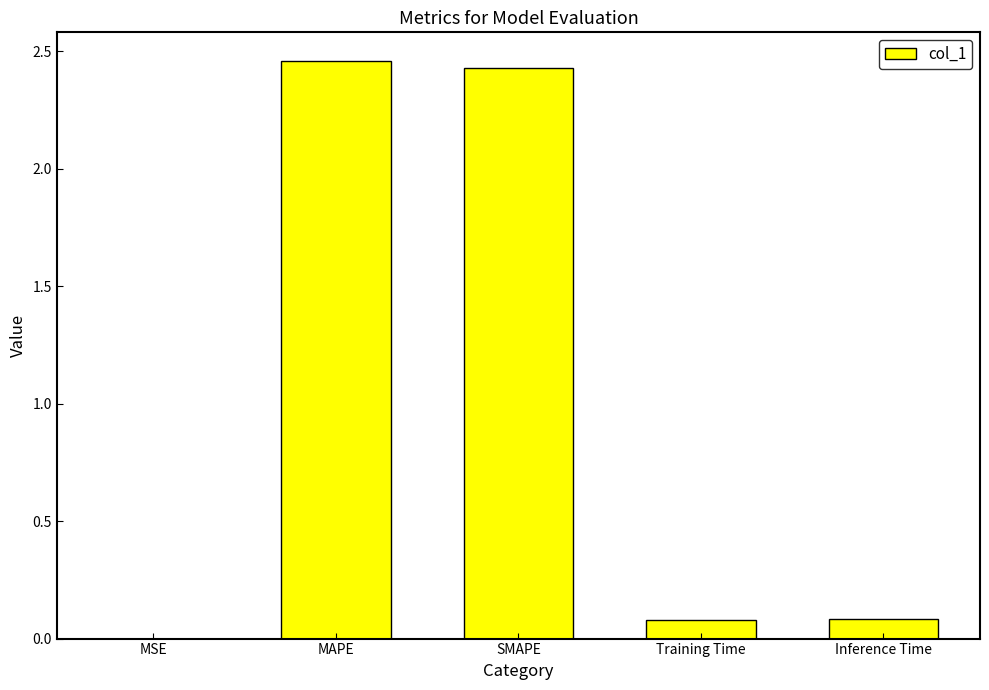

What is the sum of all values?

5.0